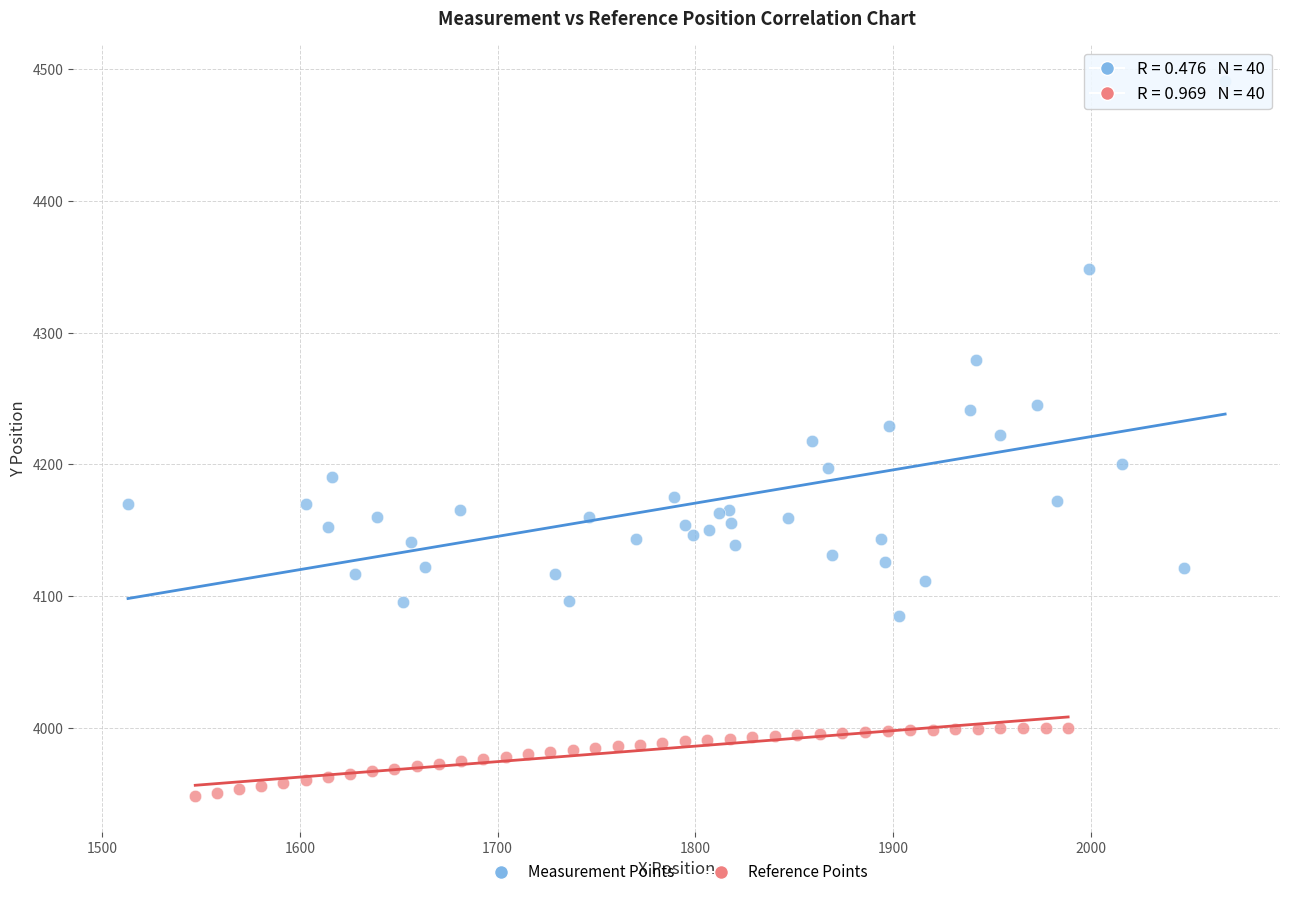

Which series has the widest spread of Y values?

Measurement Points